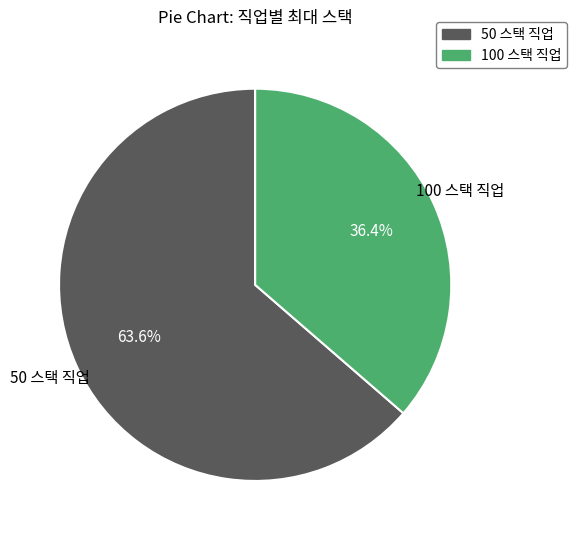

Does any single category account for the majority?

Yes